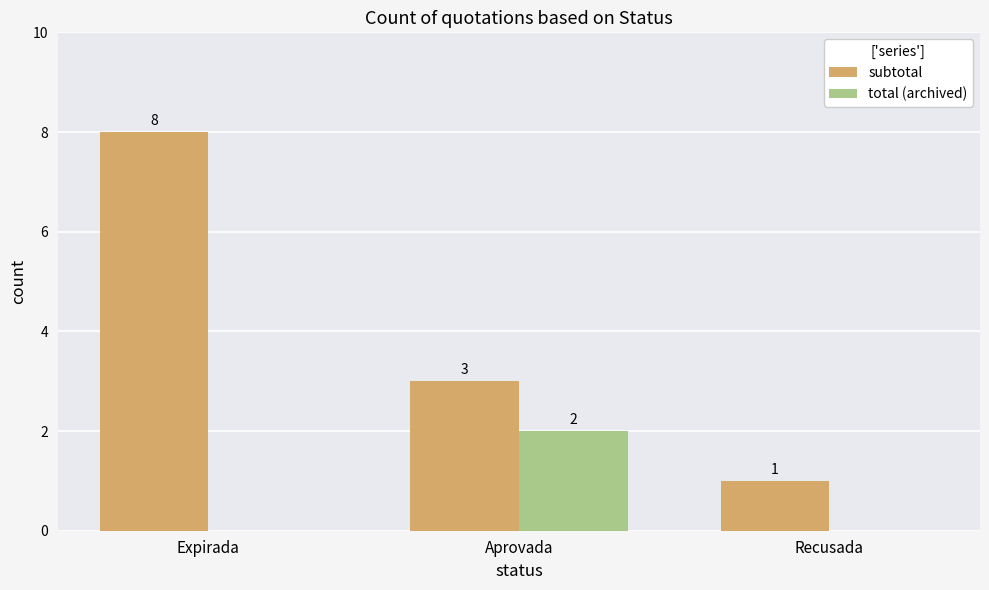

Which label corresponds to the largest value in the chart?

Expirada